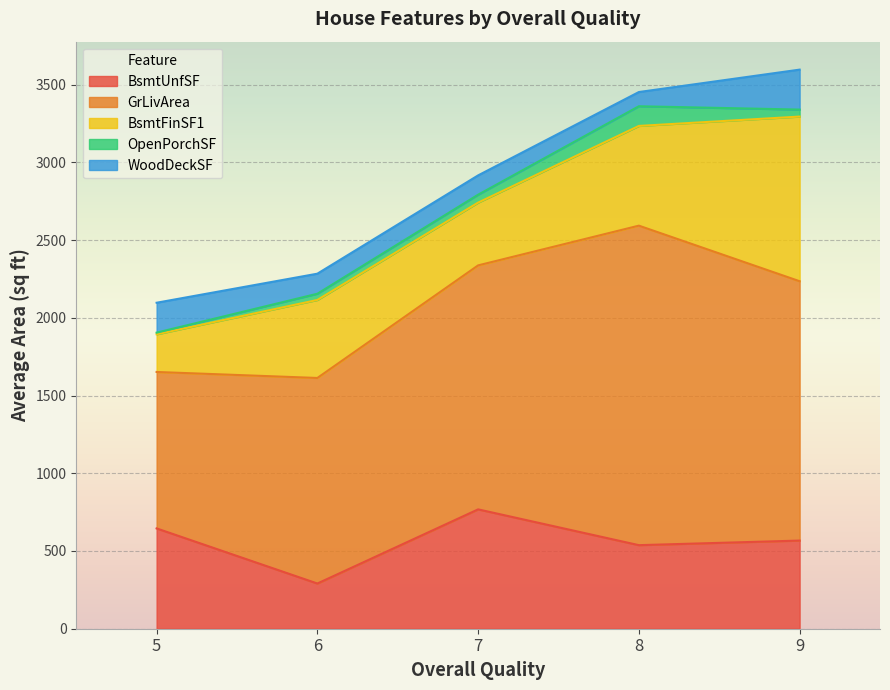

What is the highest value of the BsmtUnfSF series?

767.7